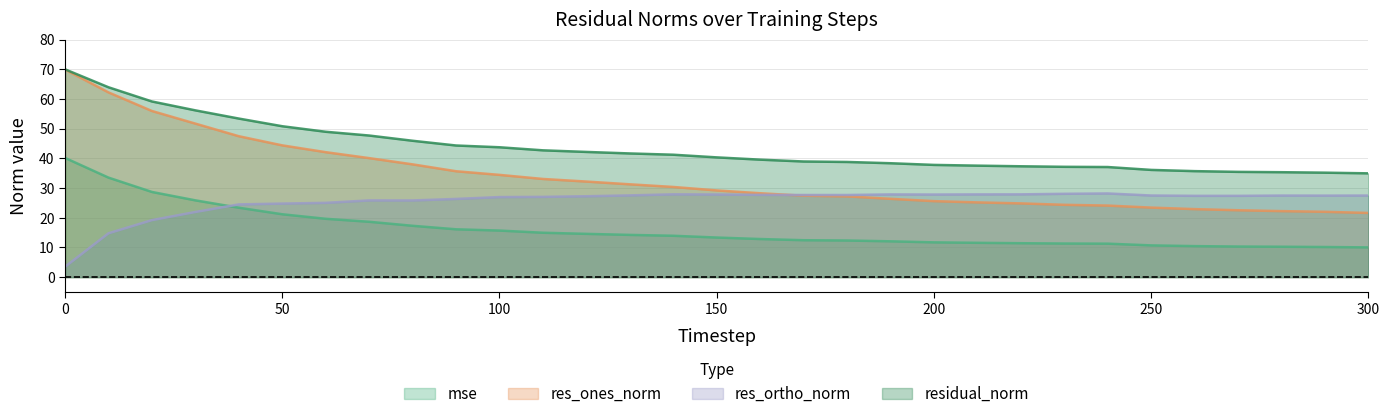

Is it true that mse equals 25.9 at 30?

True